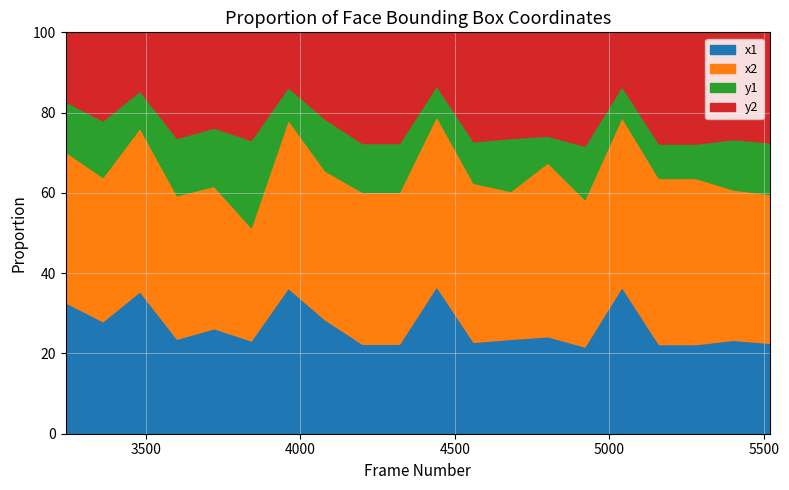

What is the lowest value of the x1 series?

21.7